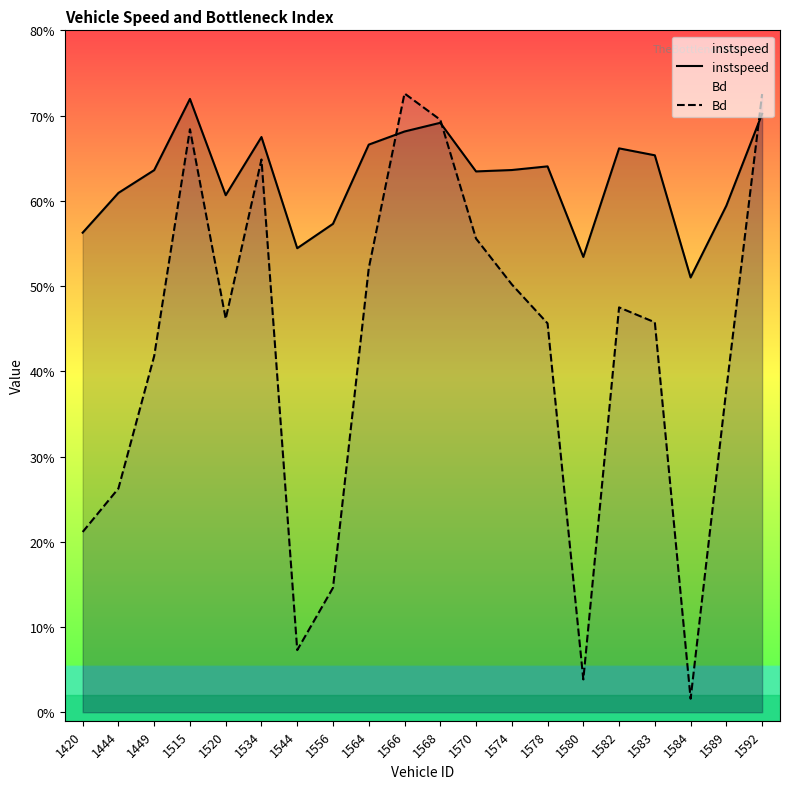

Does the chart have visible grid lines?

No